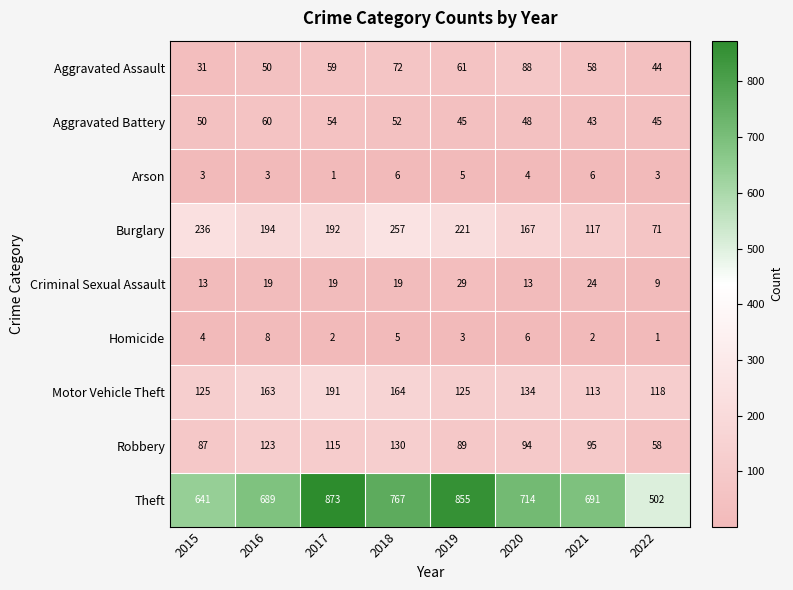

The value of Robbery at 2017 is 115. True or false?

True